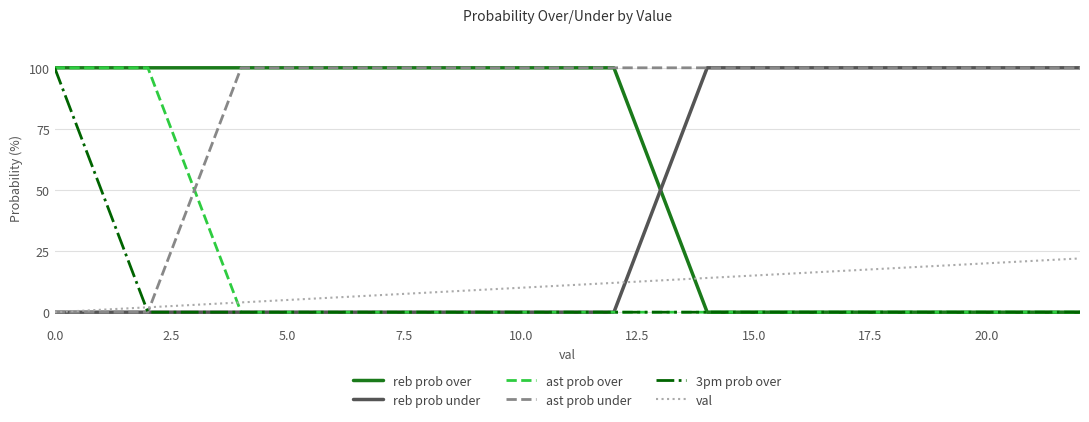

Which series has the largest total across all categories?

ast prob under